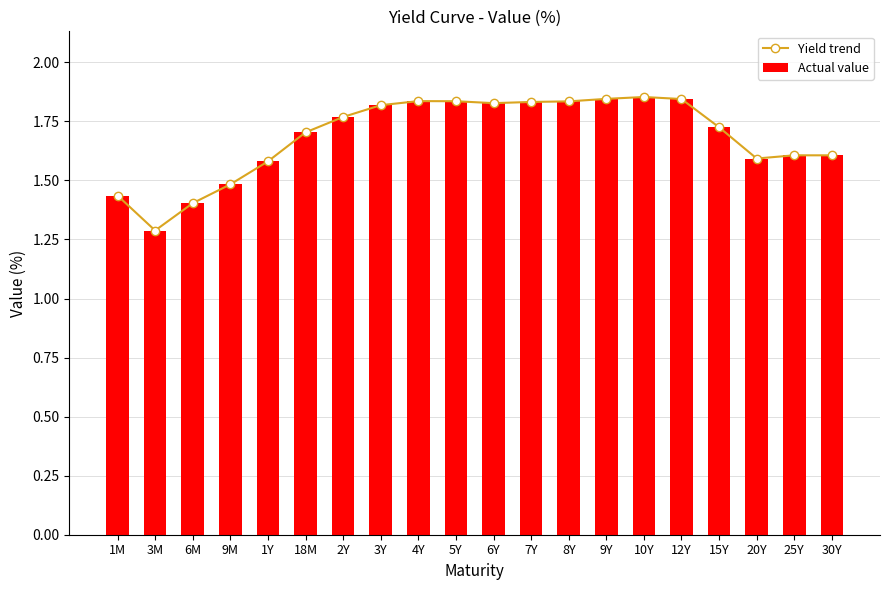

What is the sum of the Yield trend values at 7Y and 12Y?

3.7